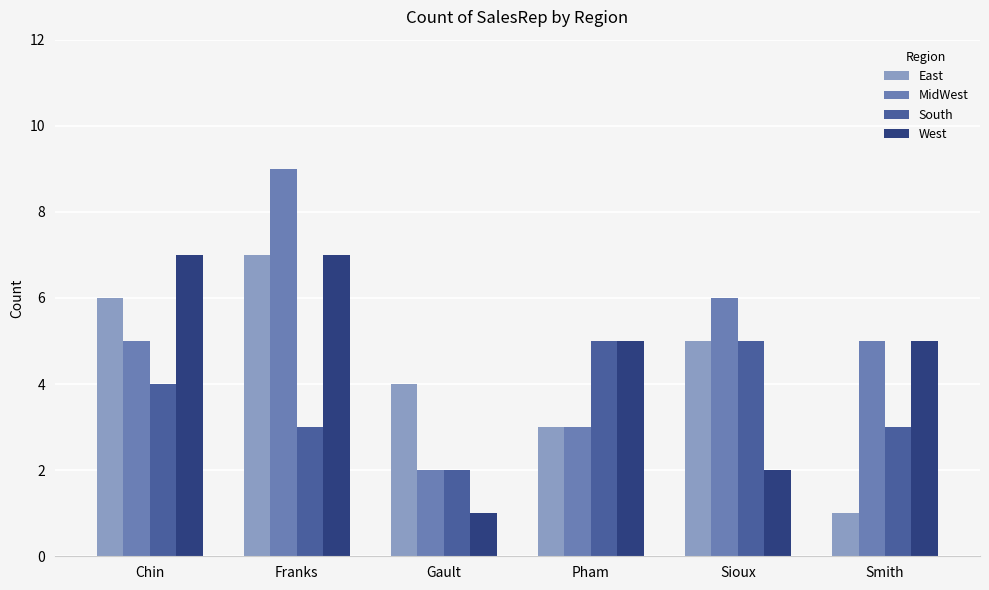

Which category has the highest value in the East series?

Franks